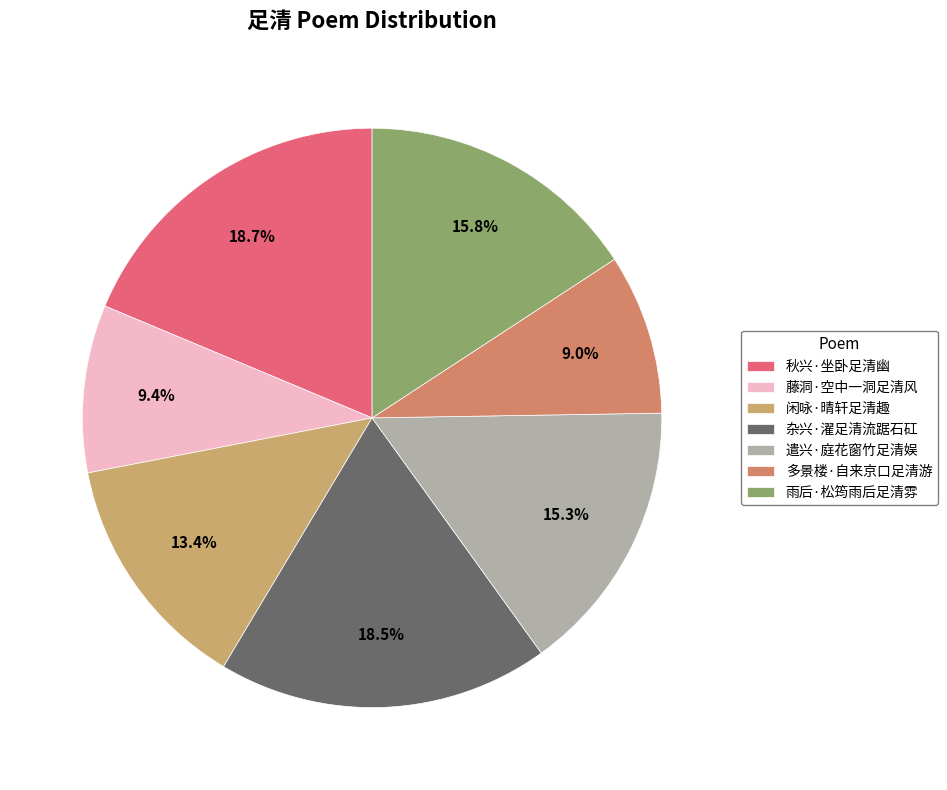

The 杂兴·濯足清流踞石矼 slice represents 18% of the pie. True or false?

True